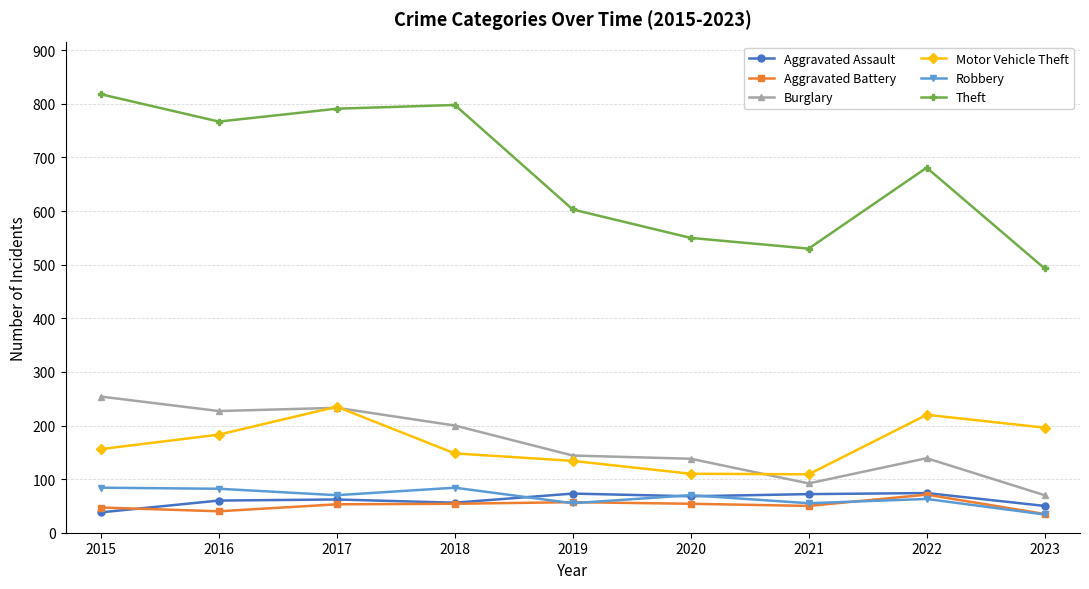

How many data points in Motor Vehicle Theft are less than 156?

4